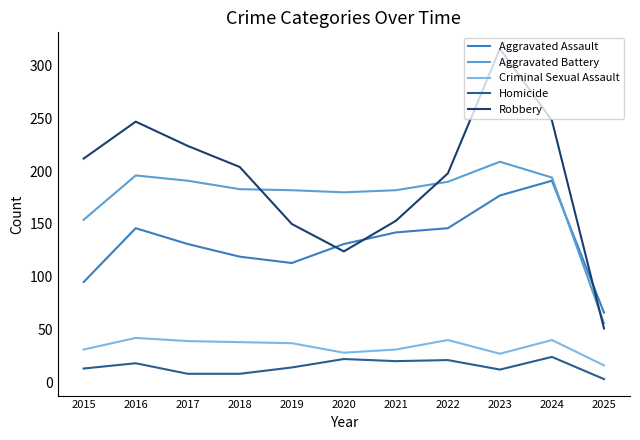

What is the difference between the maximum and second lowest values in the Robbery series?

192